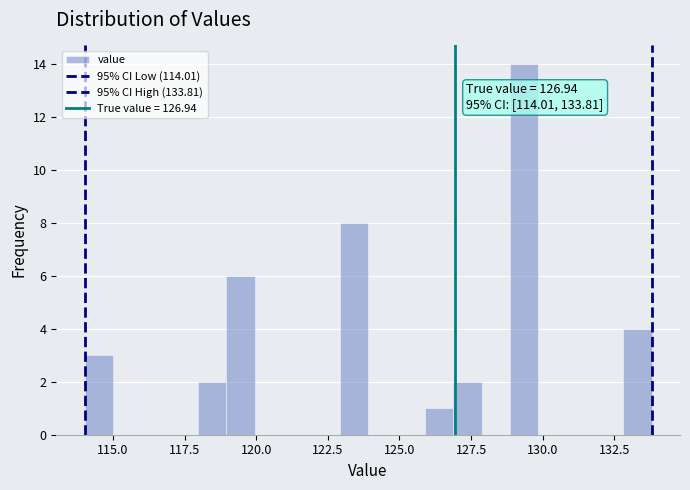

Read against the x-axis, roughly where is the centre of the tallest bar?

129.5